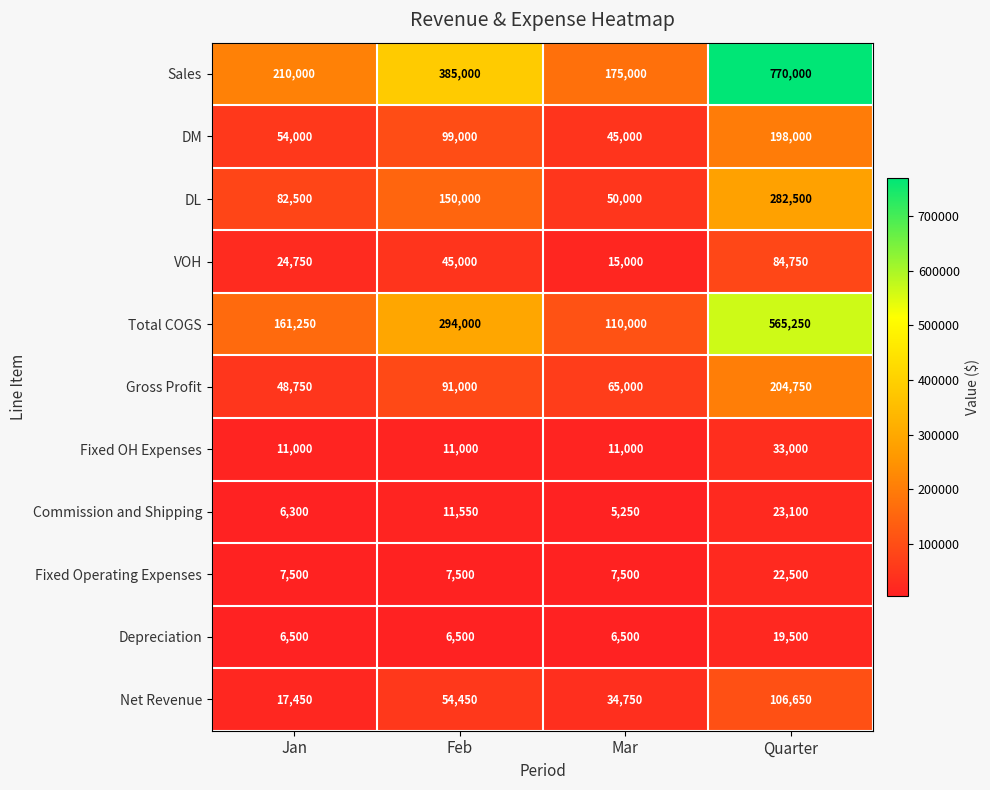

What is the average value of the Fixed Operating Expenses series?

11250